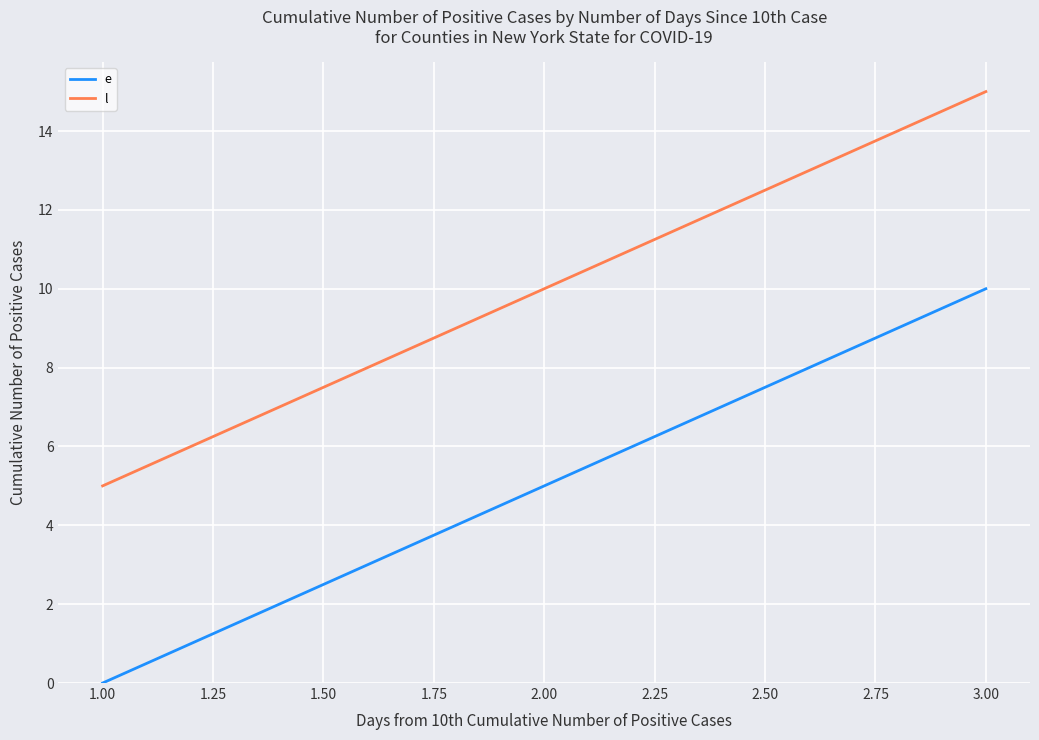

The e series shows 3 at 1.00. True or false?

False